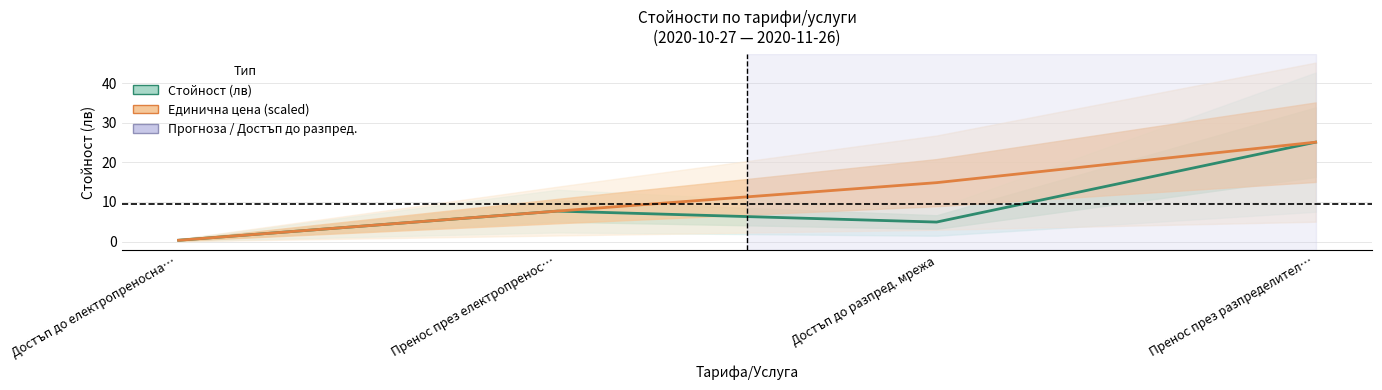

Between which two adjacent categories do Единична цена (scaled) and Стойност (лв) first intersect?

Достъп до електропреносна… and Пренос през електропренос…